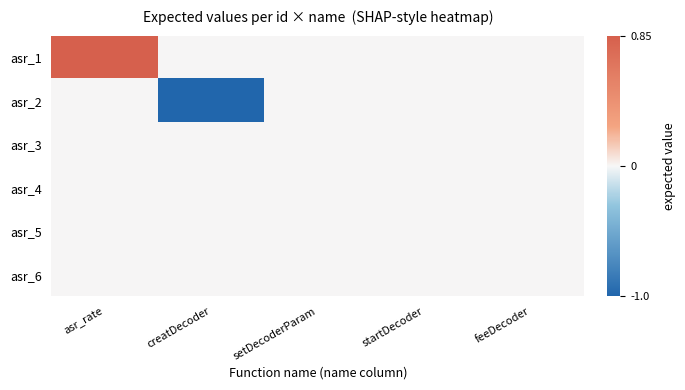

Which category has the highest value across all series?

asr_rate